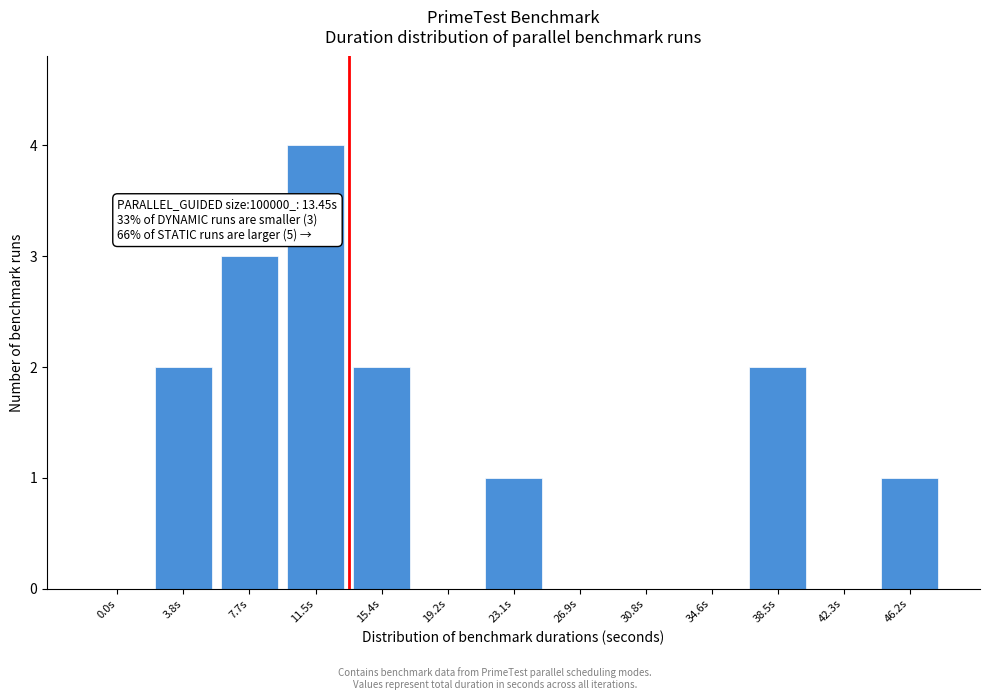

Reading left to right, what are all the values shown in this chart?

0.0s=0	3.8s=2	7.7s=3	11.5s=4	15.4s=2	19.2s=0	23.1s=1	26.9s=0	30.8s=0	34.6s=0	38.5s=2	42.3s=0	46.2s=1